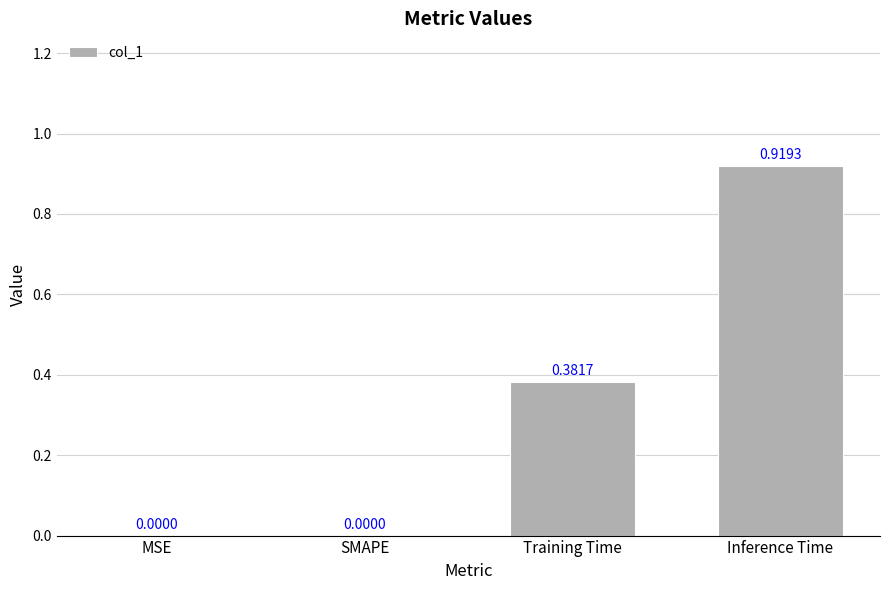

Which has a higher value, MSE or Training Time?

Training Time